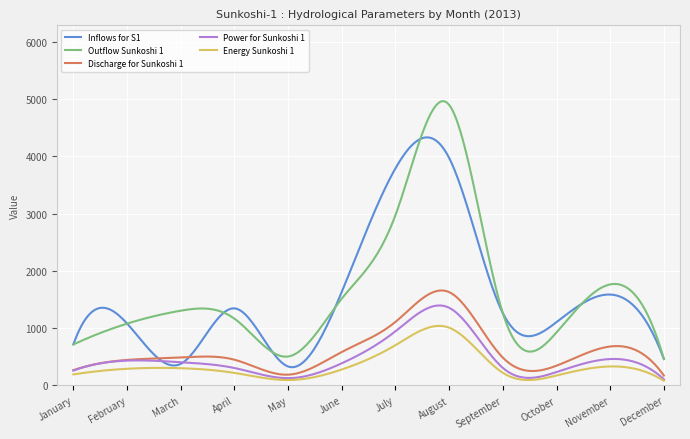

Which series has the largest range (max minus min)?

Outflow Sunkoshi 1